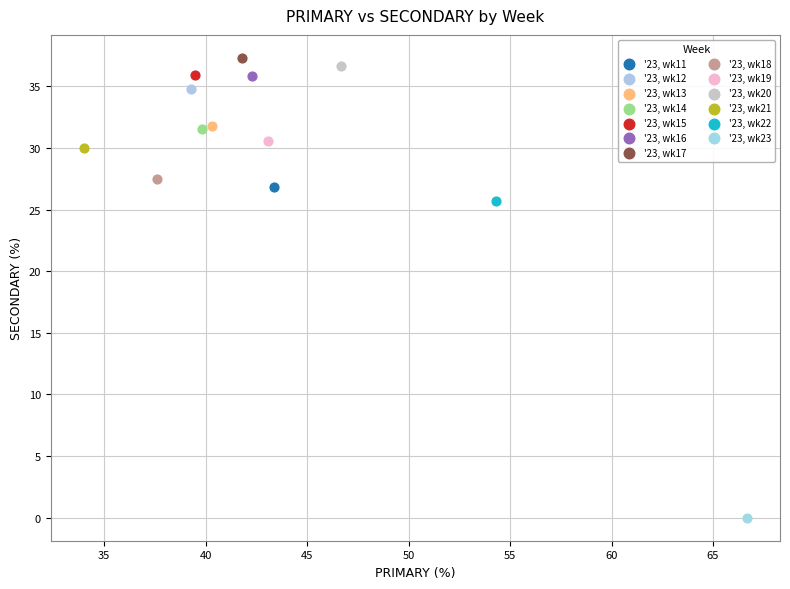

Which series contains the lowest Y value?

'23, wk23